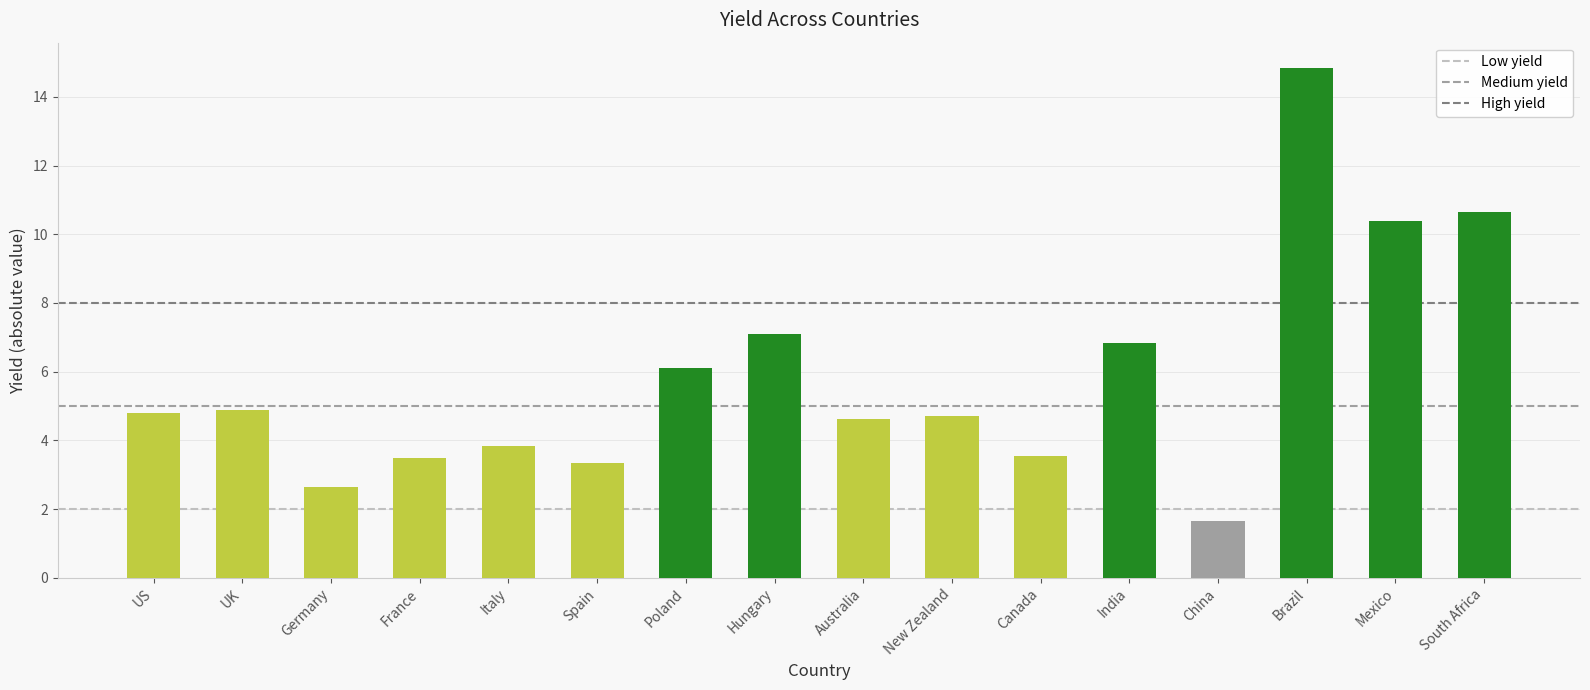

Reading right to left, extract all data points from this chart.

South Africa=10.6	Mexico=10.4	Brazil=14.8	China=1.6	India=6.8	Canada=3.5	New Zealand=4.7	Australia=4.6	Hungary=7.1	Poland=6.1	Spain=3.3	Italy=3.8	France=3.5	Germany=2.7	UK=4.9	US=4.8